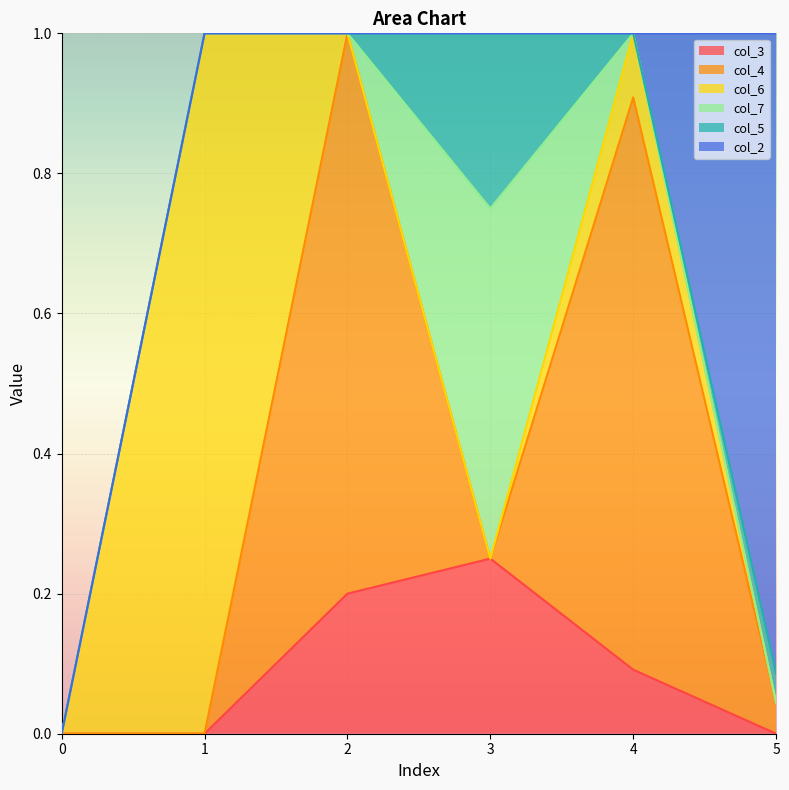

In col_3, how many points are higher than both neighbors (excluding endpoints)?

1